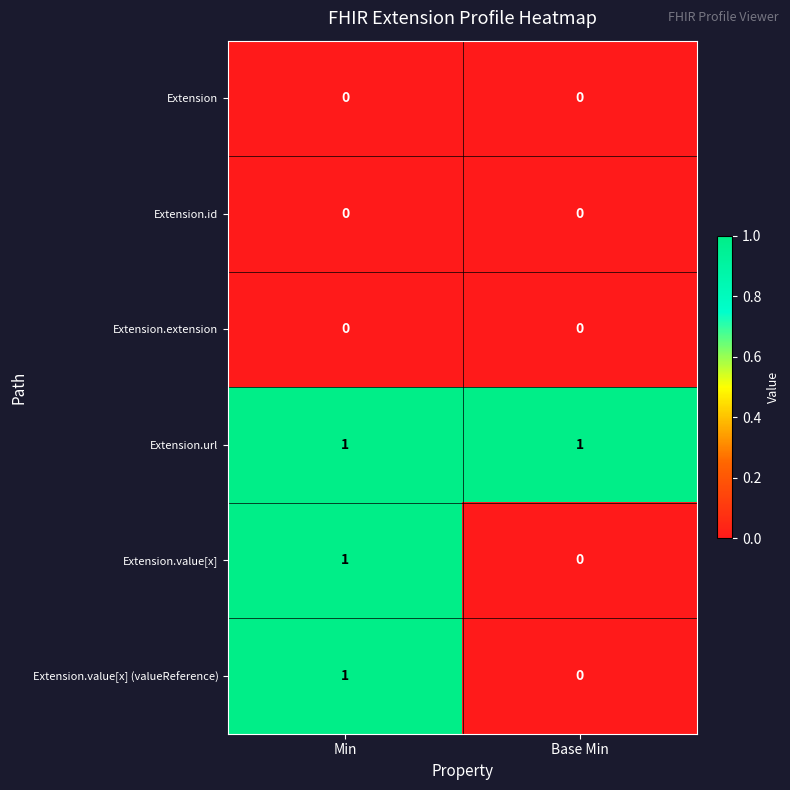

Is it true that Extension.value[x] equals -1 at Base Min?

False